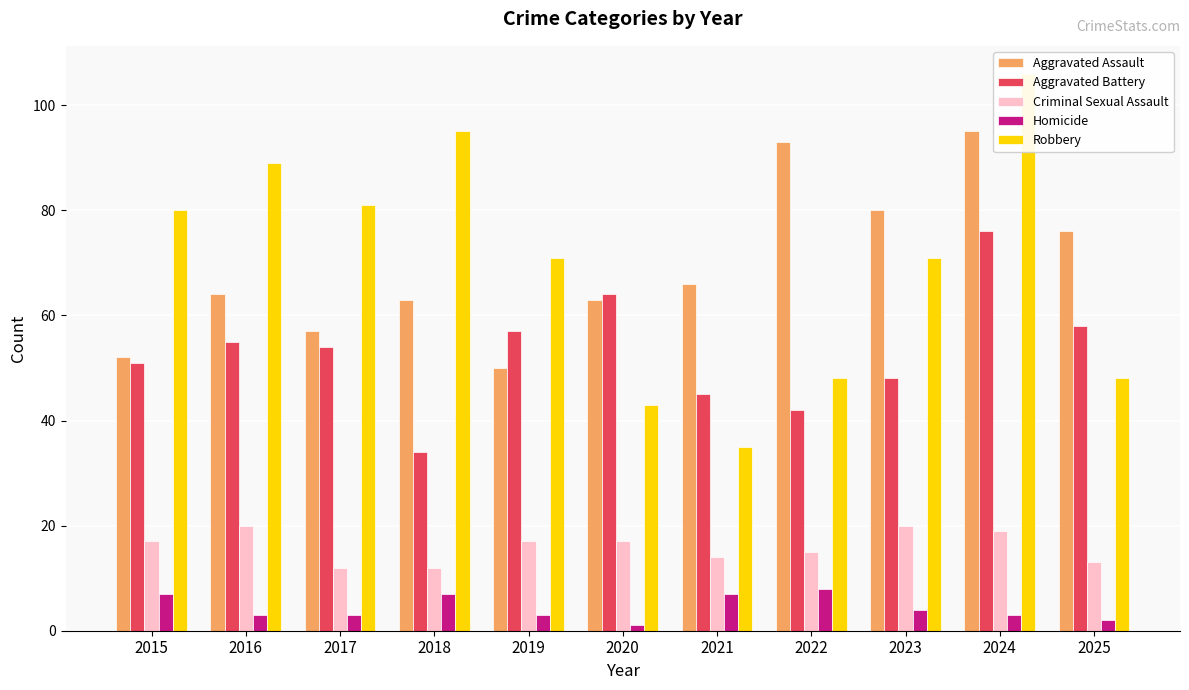

Rank the categories by Criminal Sexual Assault value from highest to lowest.

2016, 2023, 2024, 2015, 2019, 2020, 2022, 2021, 2025, 2017, 2018